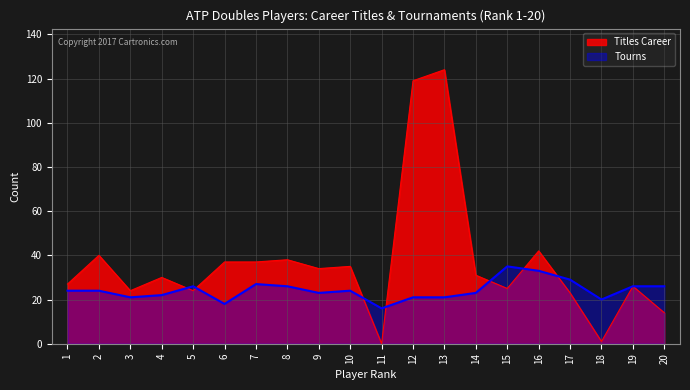

How many data points in Tourns are less than 24?

9